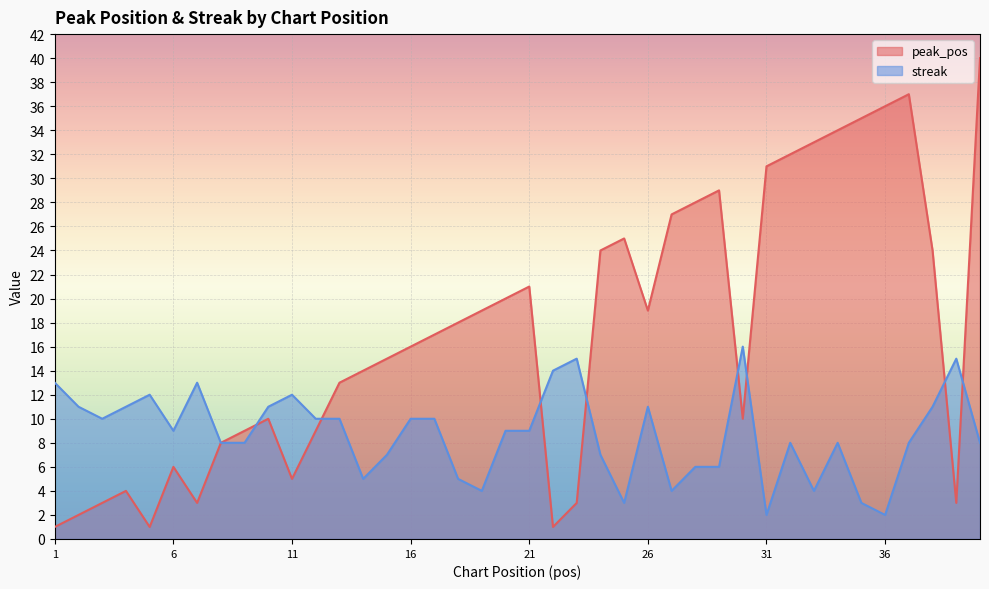

Read the streak value at 22, to the nearest 5.

15